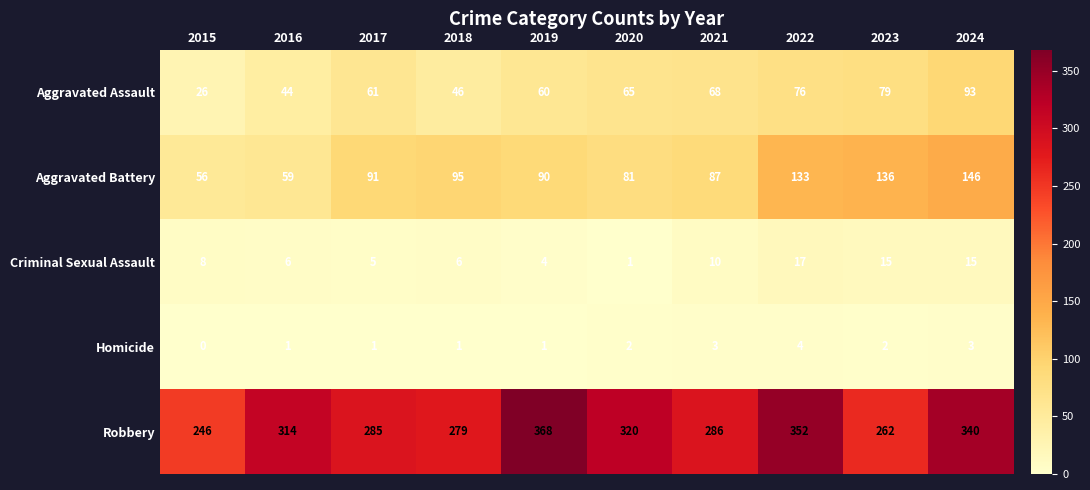

What is the difference between the second highest and second lowest values in the Aggravated Assault series?

35